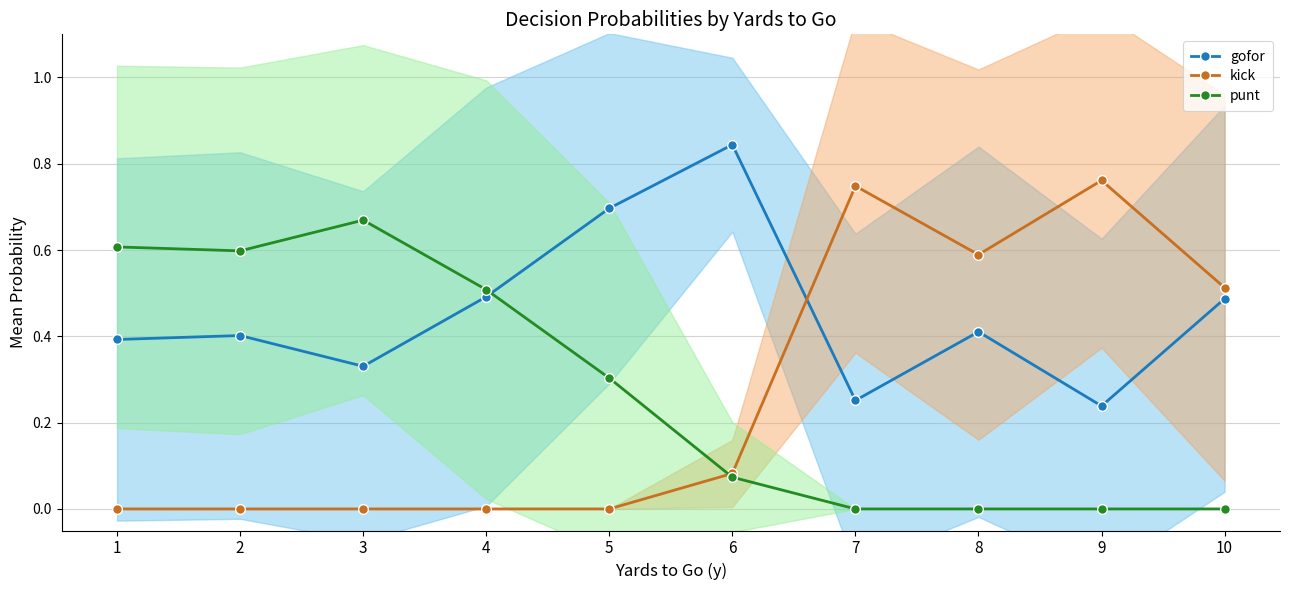

Is it true that punt equals 0.0 at 9?

True